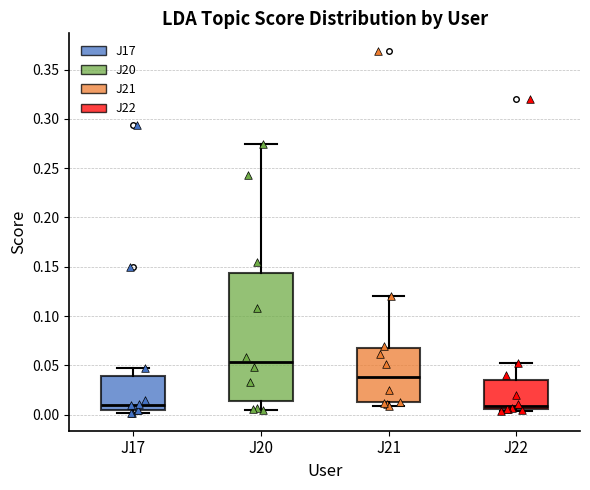

Reading left to right, read every box against the y-axis: the position of its median line, the range the box covers, and the ends of its whiskers. The values are not printed on the chart, so give them approximately, as read against the axis.

J17: median 0.010, box 0.005 to 0.040, whiskers 0.000 to 0.045
J20: median 0.055, box 0.015 to 0.145, whiskers 0.005 to 0.275
J21: median 0.040, box 0.010 to 0.065, whiskers 0.010 (just below the box's lower edge) to 0.120
J22: median 0.010, box 0.005 to 0.035, whiskers 0.005 (just below the box's lower edge) to 0.050